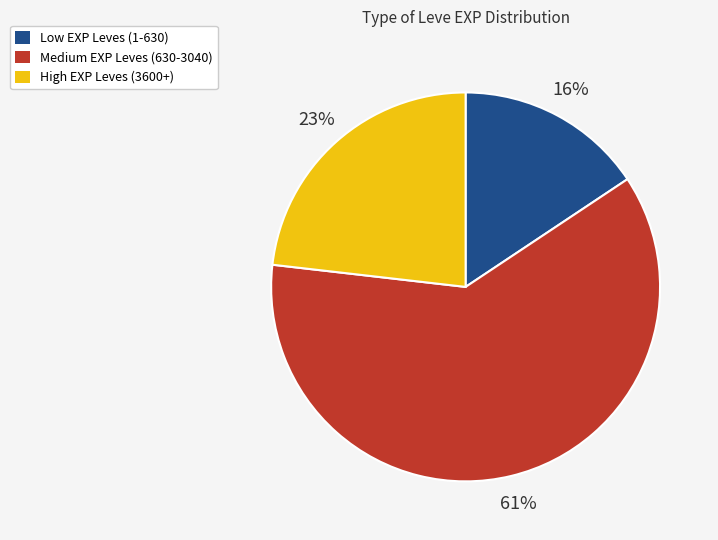

How many segments does this pie chart have?

3